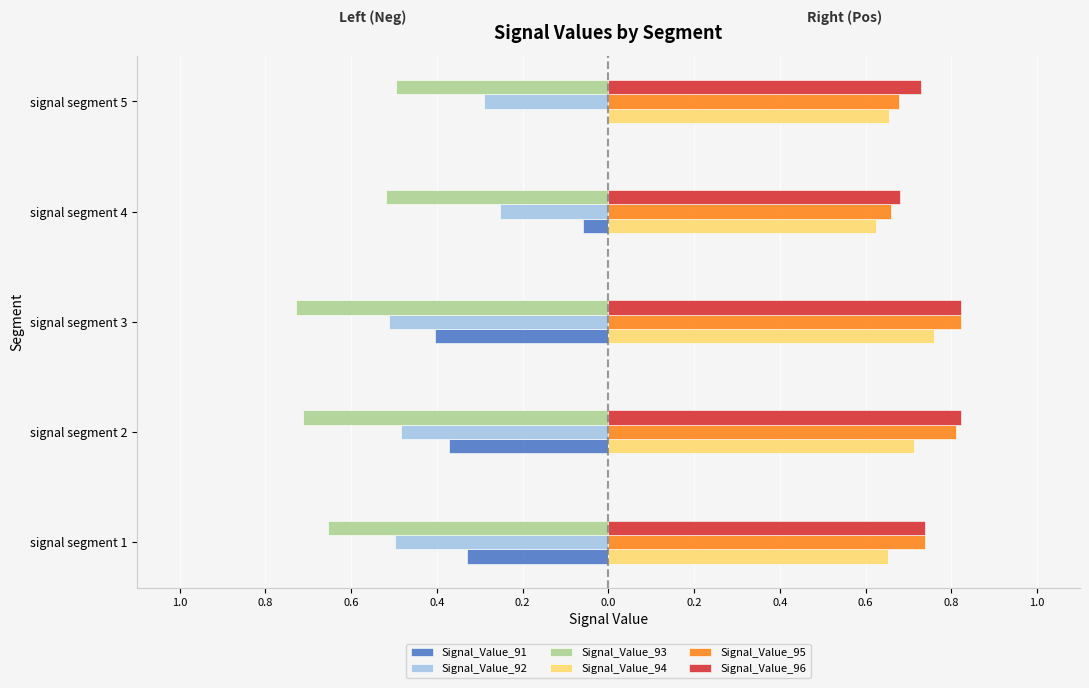

What are all the series names shown in the legend?

Signal_Value_91, Signal_Value_92, Signal_Value_93, Signal_Value_94, Signal_Value_95, Signal_Value_96